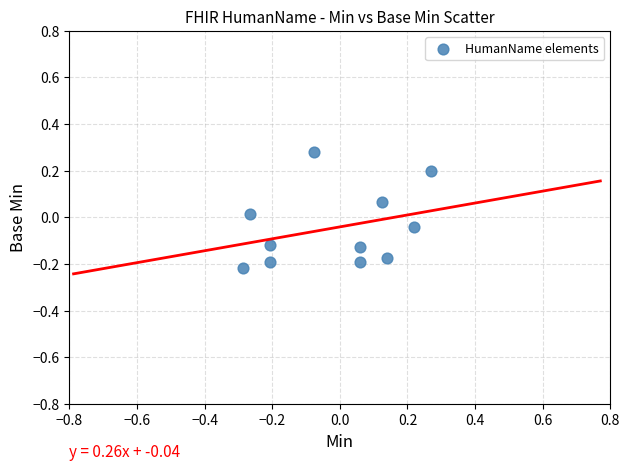

What is the range of Y values (max minus min)?

0.5